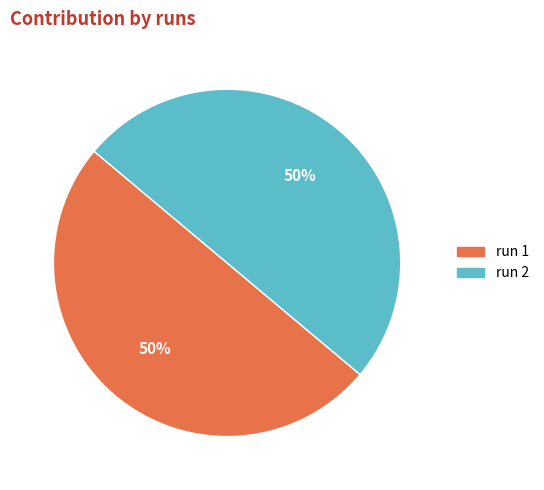

Rank the categories by value from lowest to highest.

1, 2